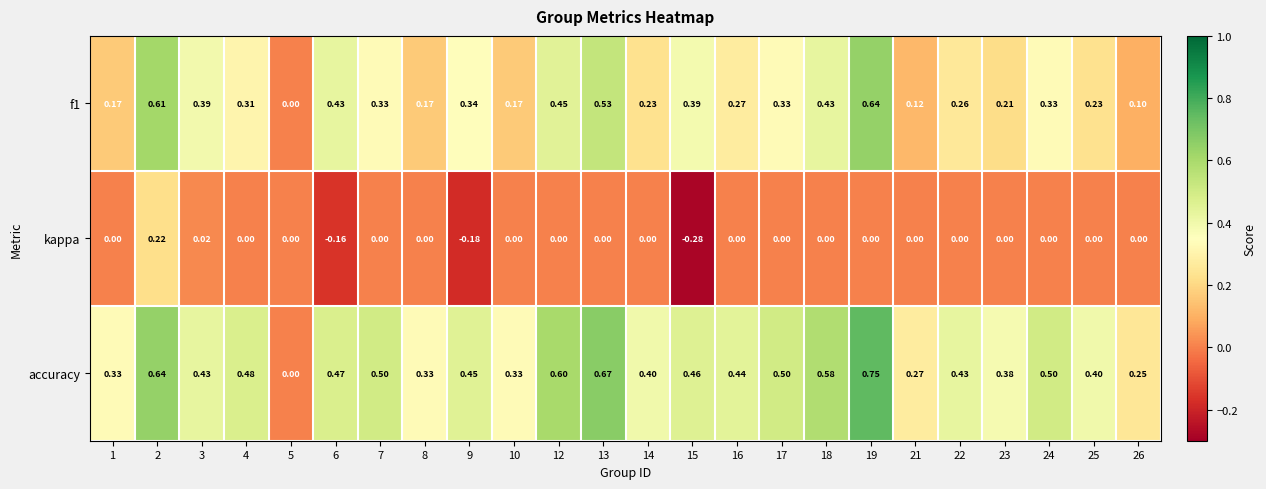

Which series has the largest range (max minus min)?

accuracy